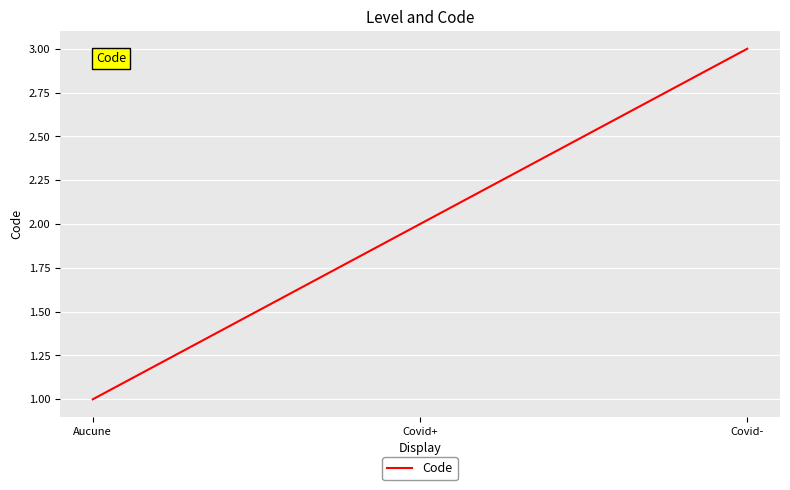

Rank the categories by value from lowest to highest.

Aucune, Covid+, Covid-